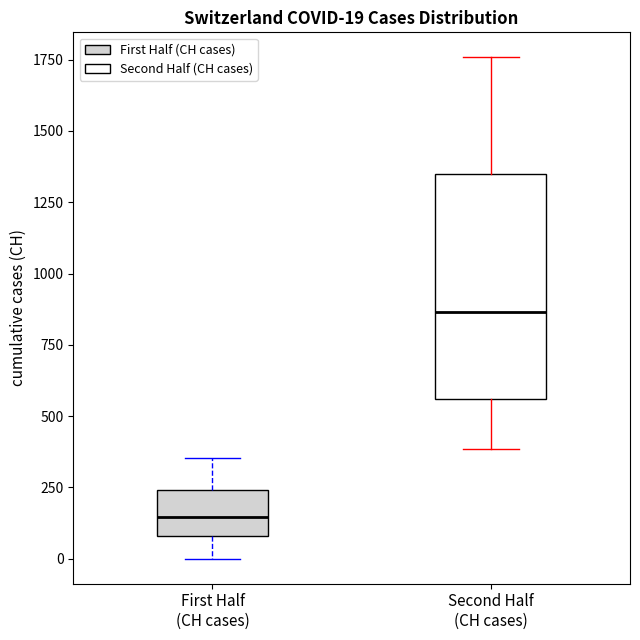

Which box has the highest median line?

Second Half (CH cases)